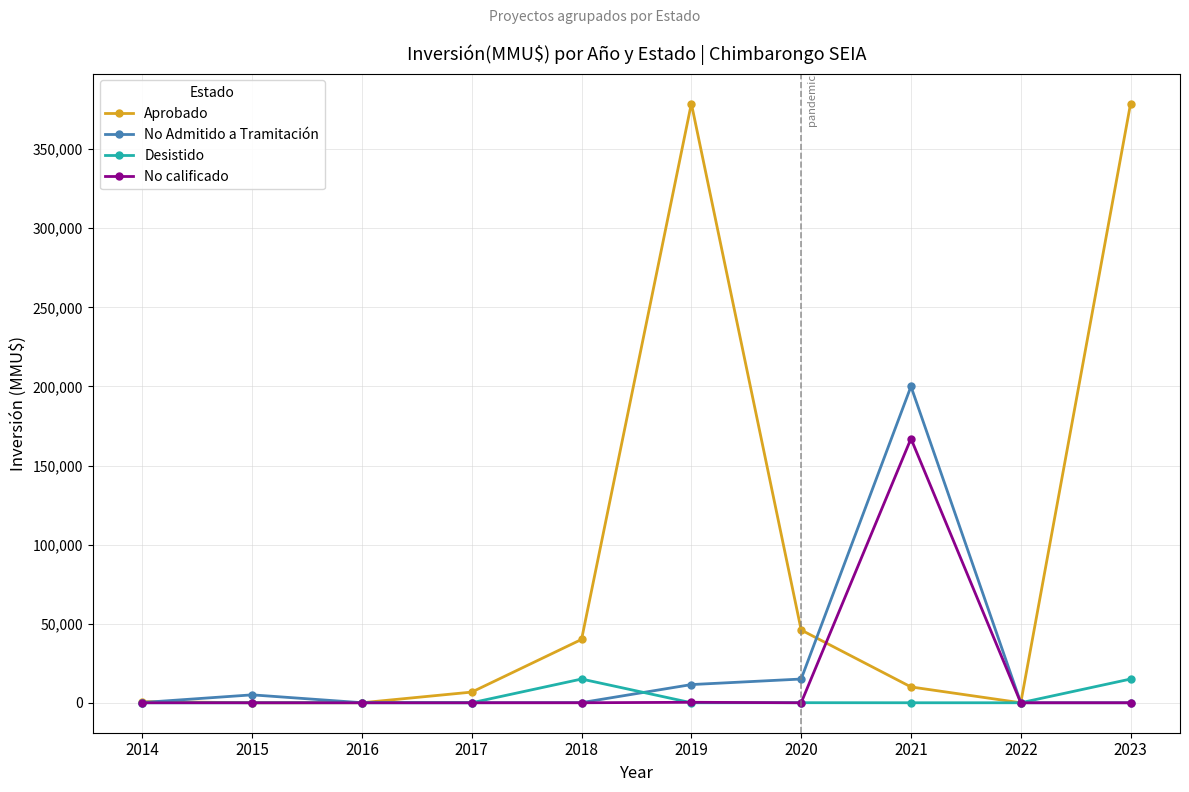

The value of No calificado at 2023 is 0. True or false?

True